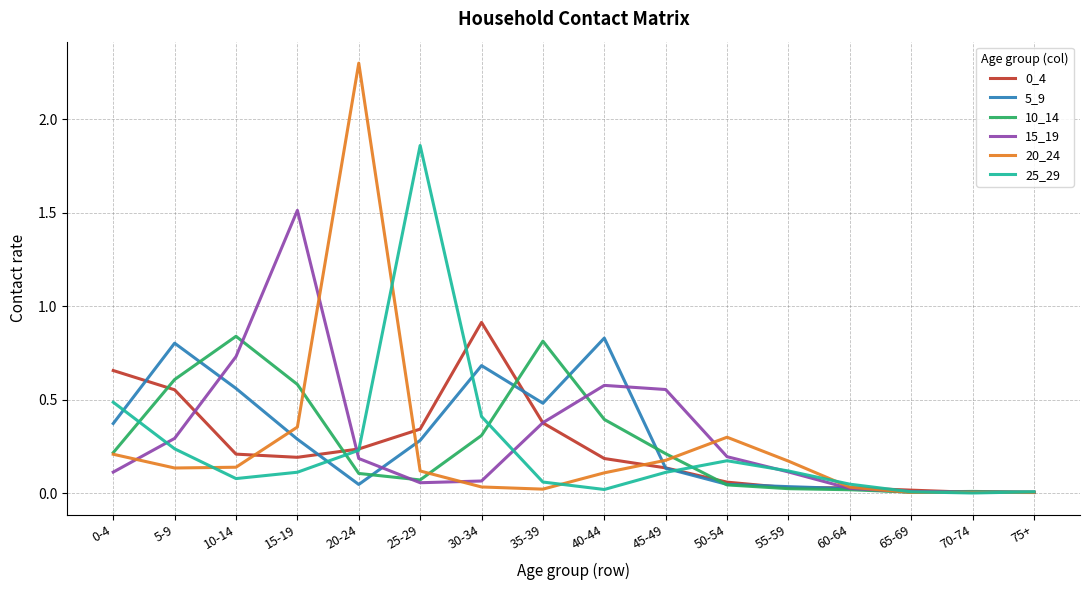

Is it true that 20_24 equals 0.3 at 50-54?

True